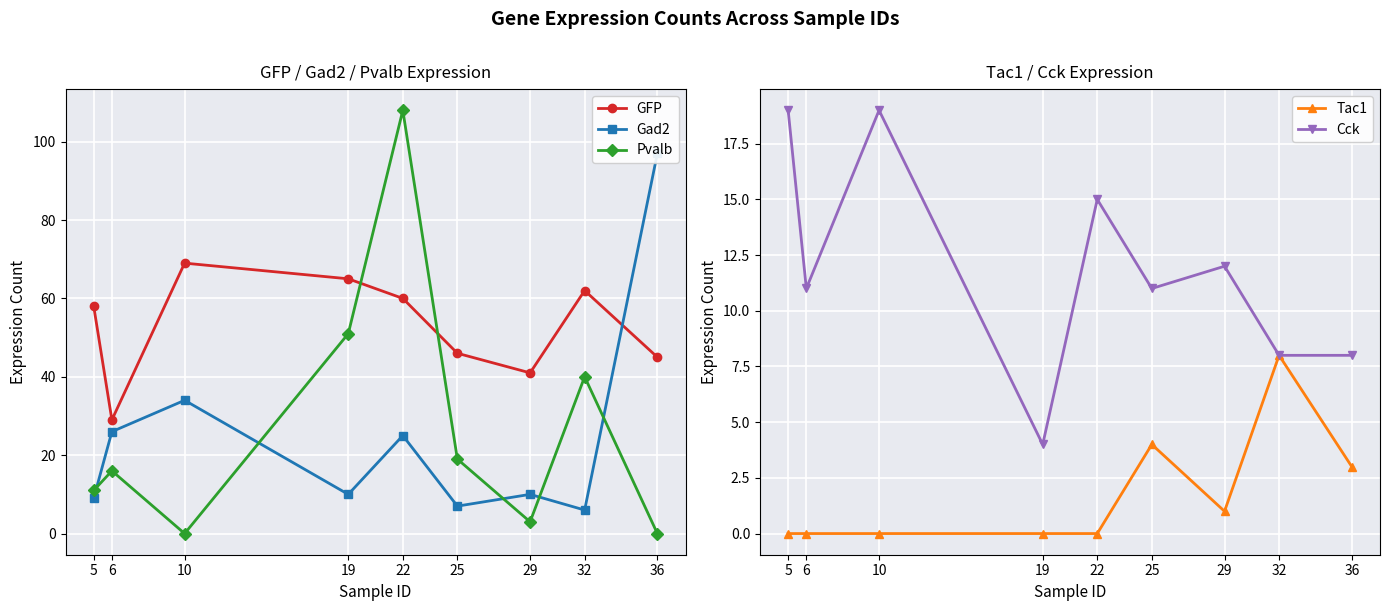

Rank the series by their maximum value, from highest to lowest.

Pvalb, Gad2, GFP, Cck, Tac1